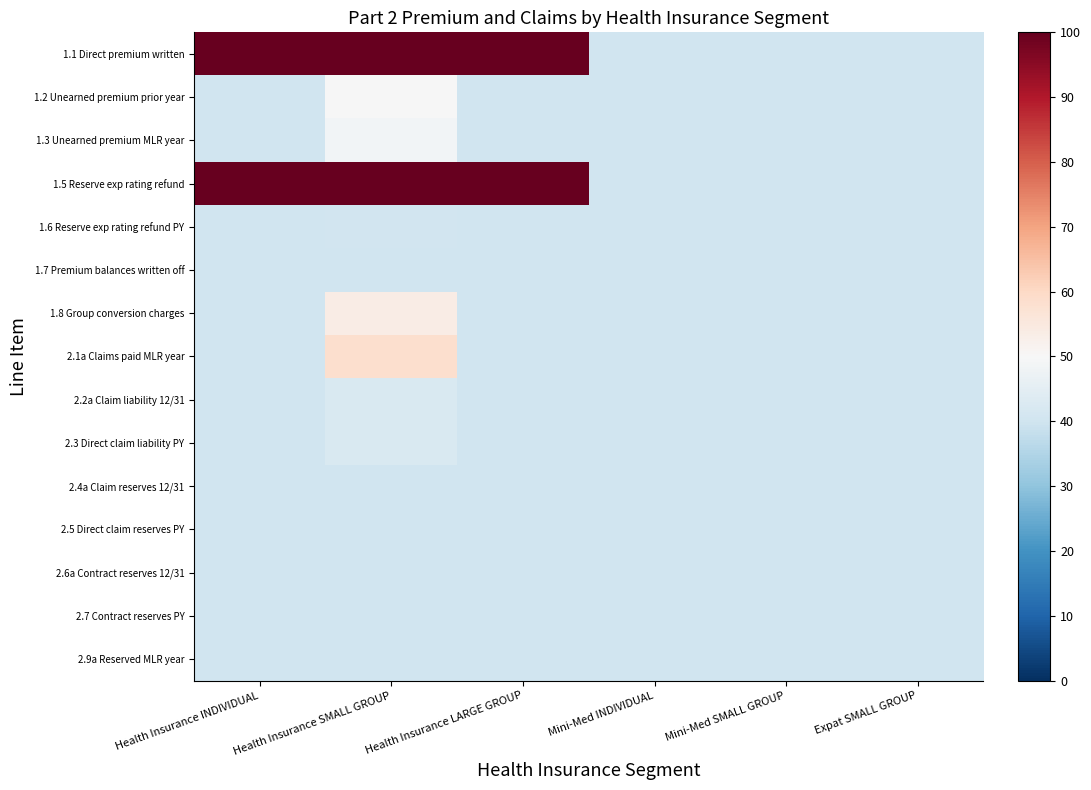

At how many categories does at least one series exceed 86?

3